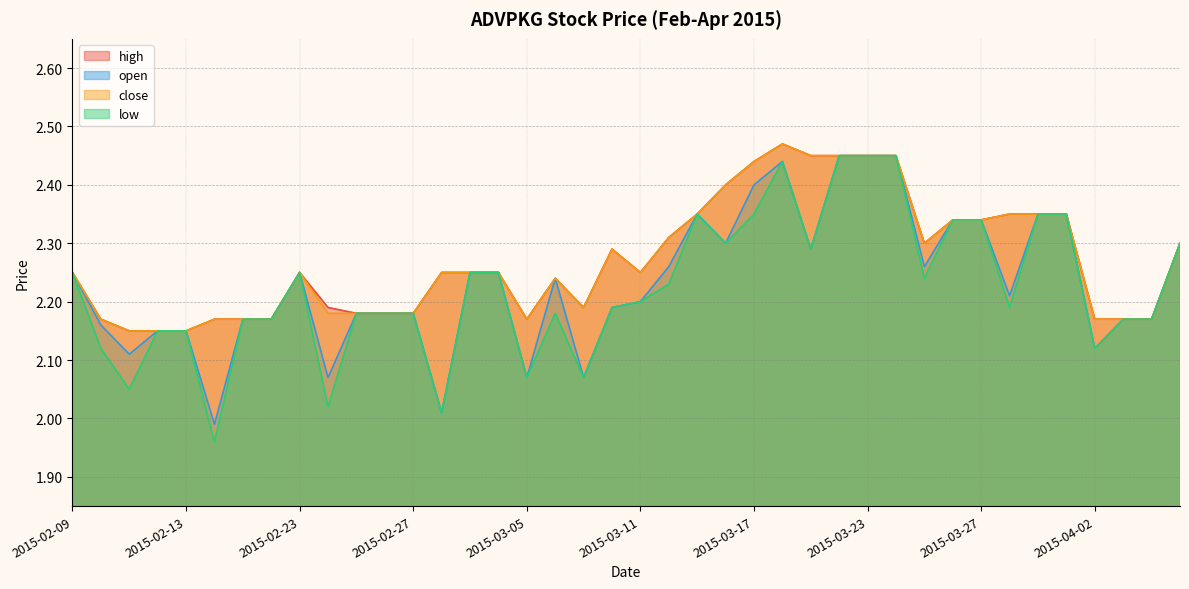

Reading right to left, extract all data points from this chart.

high: 2015-04-07=2.3	2015-04-06=2.2	2015-04-03=2.2	2015-04-02=2.2	2015-04-01=2.4	2015-03-31=2.4	2015-03-30=2.4	2015-03-27=2.3	2015-03-26=2.3	2015-03-25=2.3	2015-03-24=2.5	2015-03-23=2.5	2015-03-20=2.5	2015-03-19=2.5	2015-03-18=2.5	2015-03-17=2.4	2015-03-16=2.4	2015-03-13=2.4	2015-03-12=2.3	2015-03-11=2.2	2015-03-10=2.3	2015-03-09=2.2	2015-03-06=2.2	2015-03-05=2.2	2015-03-04=2.2	2015-03-03=2.2	2015-03-02=2.2	2015-02-27=2.2	2015-02-26=2.2	2015-02-25=2.2	2015-02-24=2.2	2015-02-23=2.2	2015-02-18=2.2	2015-02-17=2.2	2015-02-16=2.2	2015-02-13=2.1	2015-02-12=2.1	2015-02-11=2.1	2015-02-10=2.2	2015-02-09=2.2
open: 2015-04-07=2.3	2015-04-06=2.2	2015-04-03=2.2	2015-04-02=2.1	2015-04-01=2.4	2015-03-31=2.4	2015-03-30=2.2	2015-03-27=2.3	2015-03-26=2.3	2015-03-25=2.3	2015-03-24=2.5	2015-03-23=2.5	2015-03-20=2.5	2015-03-19=2.3	2015-03-18=2.4	2015-03-17=2.4	2015-03-16=2.3	2015-03-13=2.4	2015-03-12=2.3	2015-03-11=2.2	2015-03-10=2.2	2015-03-09=2.1	2015-03-06=2.2	2015-03-05=2.1	2015-03-04=2.2	2015-03-03=2.2	2015-03-02=2.0	2015-02-27=2.2	2015-02-26=2.2	2015-02-25=2.2	2015-02-24=2.1	2015-02-23=2.2	2015-02-18=2.2	2015-02-17=2.2	2015-02-16=2.0	2015-02-13=2.1	2015-02-12=2.1	2015-02-11=2.1	2015-02-10=2.2	2015-02-09=2.2
low: 2015-04-07=2.3	2015-04-06=2.2	2015-04-03=2.2	2015-04-02=2.1	2015-04-01=2.4	2015-03-31=2.4	2015-03-30=2.2	2015-03-27=2.3	2015-03-26=2.3	2015-03-25=2.2	2015-03-24=2.5	2015-03-23=2.5	2015-03-20=2.5	2015-03-19=2.3	2015-03-18=2.4	2015-03-17=2.4	2015-03-16=2.3	2015-03-13=2.4	2015-03-12=2.2	2015-03-11=2.2	2015-03-10=2.2	2015-03-09=2.1	2015-03-06=2.2	2015-03-05=2.1	2015-03-04=2.2	2015-03-03=2.2	2015-03-02=2.0	2015-02-27=2.2	2015-02-26=2.2	2015-02-25=2.2	2015-02-24=2.0	2015-02-23=2.2	2015-02-18=2.2	2015-02-17=2.2	2015-02-16=2.0	2015-02-13=2.1	2015-02-12=2.1	2015-02-11=2.0	2015-02-10=2.1	2015-02-09=2.2
close: 2015-04-07=2.3	2015-04-06=2.2	2015-04-03=2.2	2015-04-02=2.2	2015-04-01=2.4	2015-03-31=2.4	2015-03-30=2.4	2015-03-27=2.3	2015-03-26=2.3	2015-03-25=2.3	2015-03-24=2.5	2015-03-23=2.5	2015-03-20=2.5	2015-03-19=2.5	2015-03-18=2.5	2015-03-17=2.4	2015-03-16=2.4	2015-03-13=2.4	2015-03-12=2.3	2015-03-11=2.2	2015-03-10=2.3	2015-03-09=2.2	2015-03-06=2.2	2015-03-05=2.2	2015-03-04=2.2	2015-03-03=2.2	2015-03-02=2.2	2015-02-27=2.2	2015-02-26=2.2	2015-02-25=2.2	2015-02-24=2.2	2015-02-23=2.2	2015-02-18=2.2	2015-02-17=2.2	2015-02-16=2.2	2015-02-13=2.1	2015-02-12=2.1	2015-02-11=2.1	2015-02-10=2.2	2015-02-09=2.2